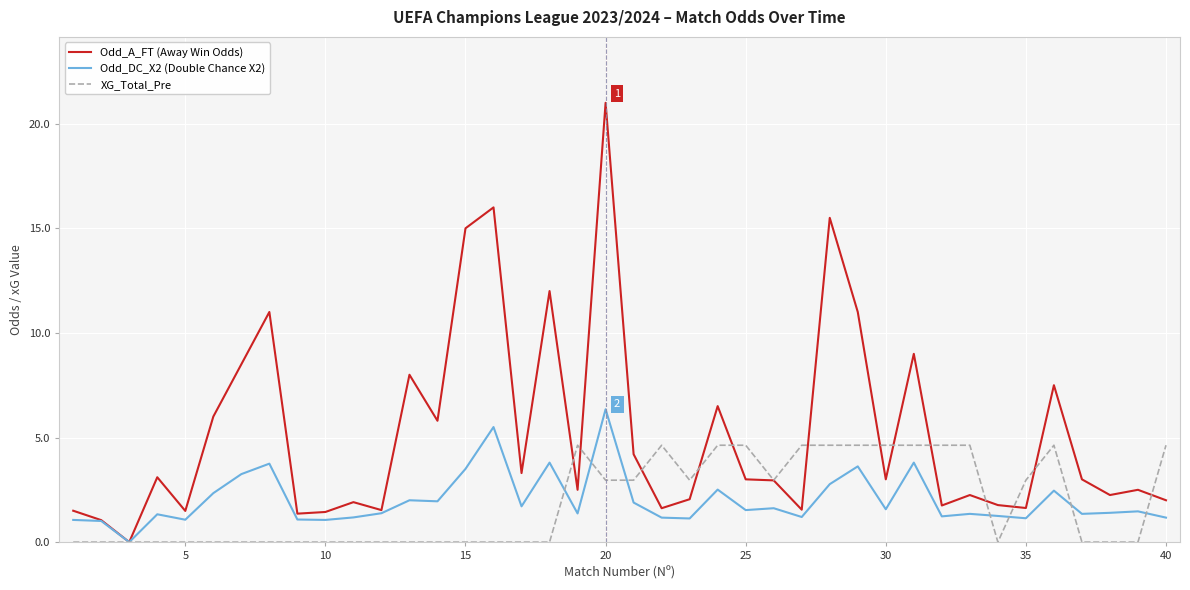

Which series has the widest spread of values?

Odd_A_FT (Away Win Odds)